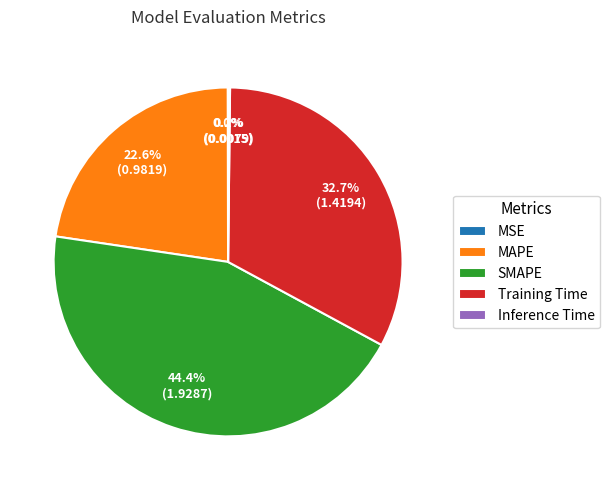

Is there a majority slice in this chart?

No